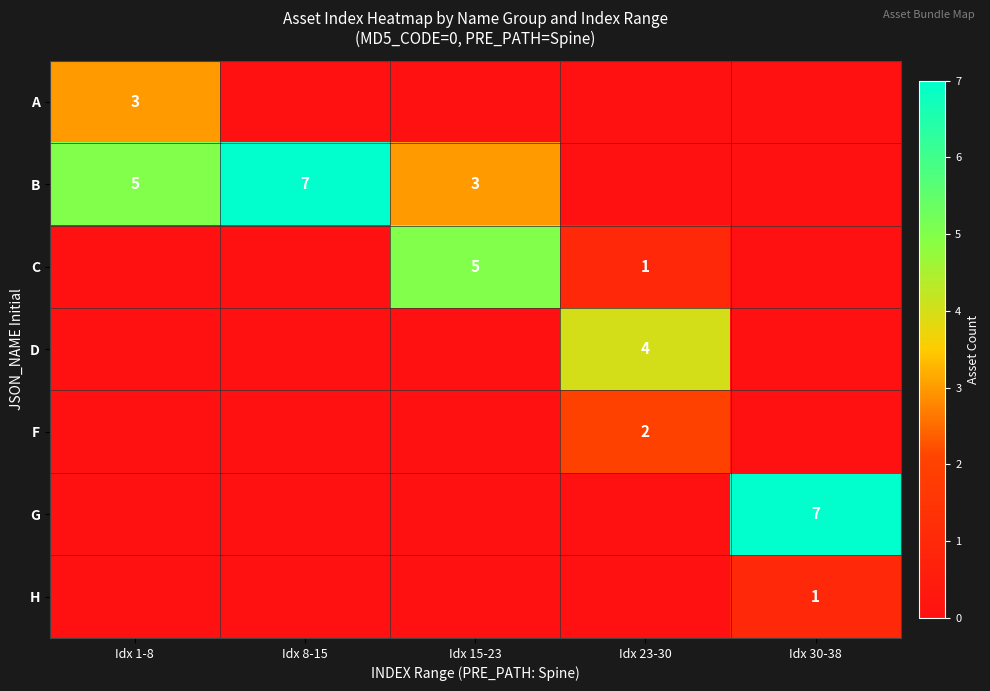

True or false: G has a value of 5 at Idx 30-38.

False